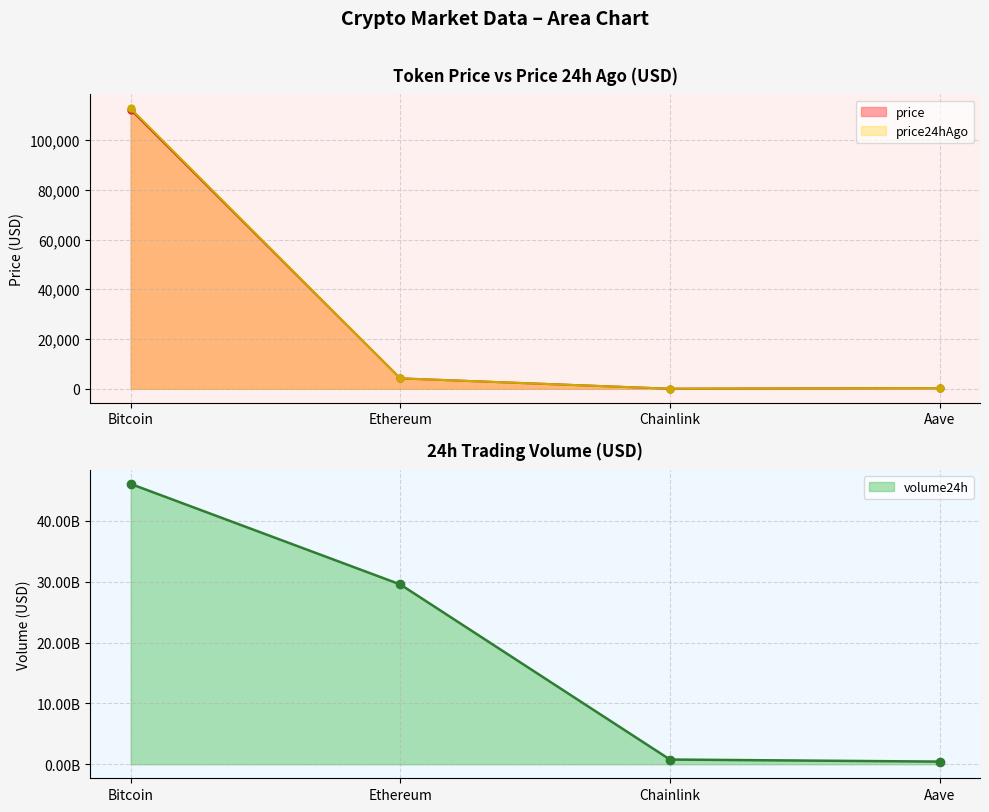

Between Chainlink and Aave, which series saw the biggest shift?

volume24h